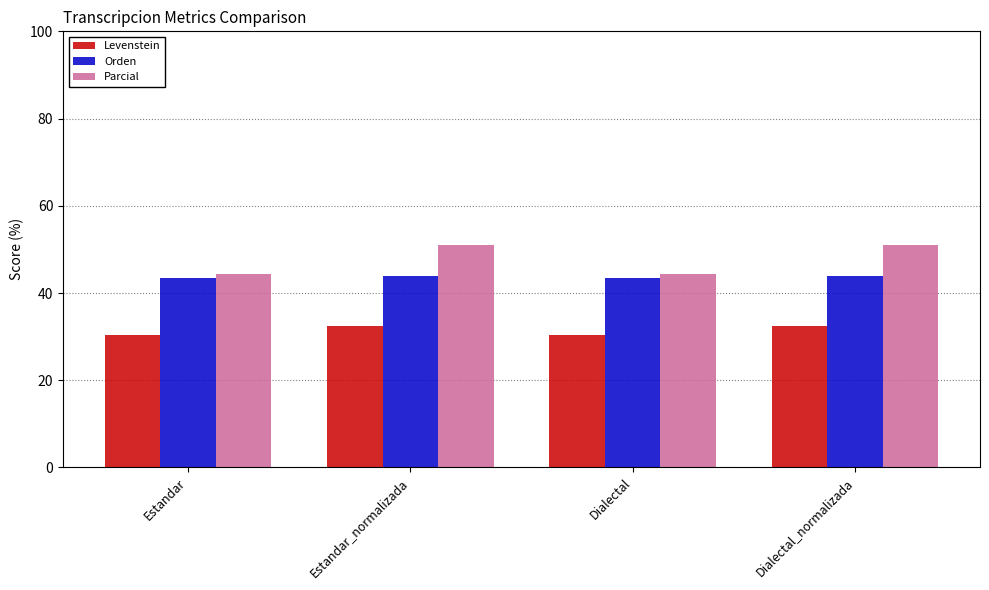

What is the maximum value shown in the chart?

51.0